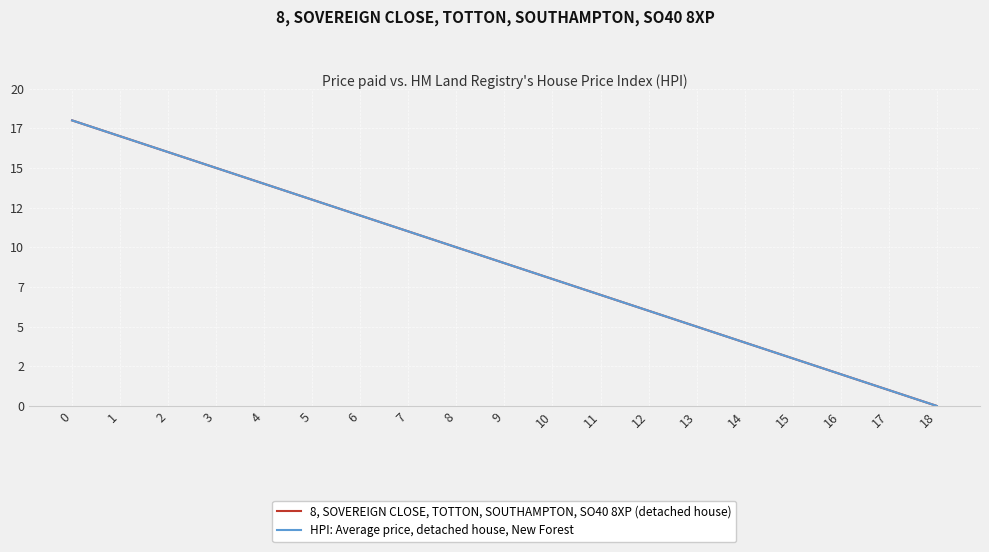

What is the difference between the maximum and minimum values in the 8, SOVEREIGN CLOSE, TOTTON, SOUTHAMPTON, SO40 8XP (detached house) series?

18